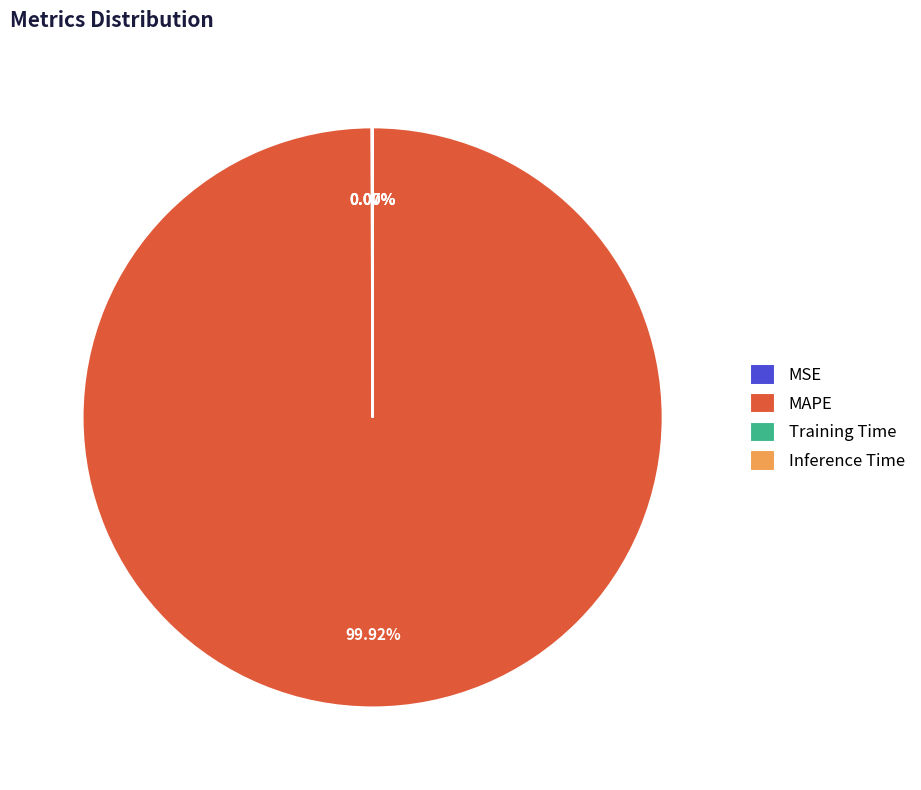

How much of the chart is everything except MAPE?

0.1%